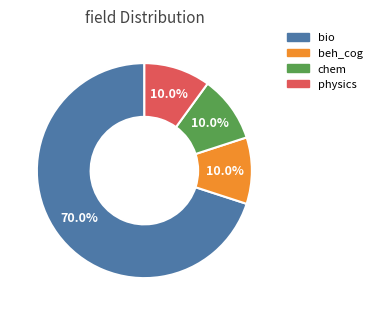

Is there any slice that represents more than half of the pie?

Yes